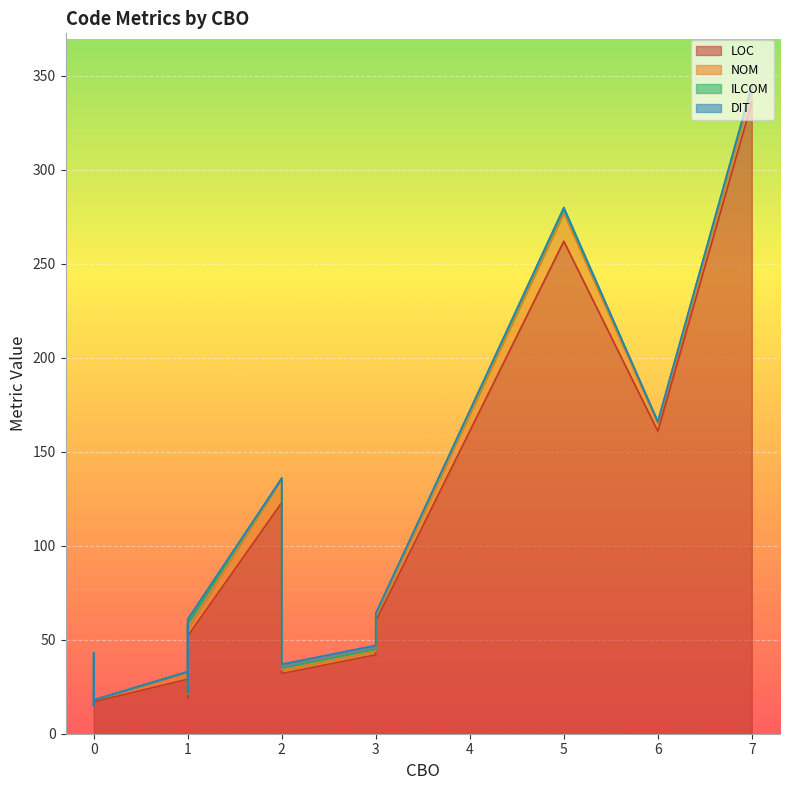

Where does the LOC series first go above 42?

2